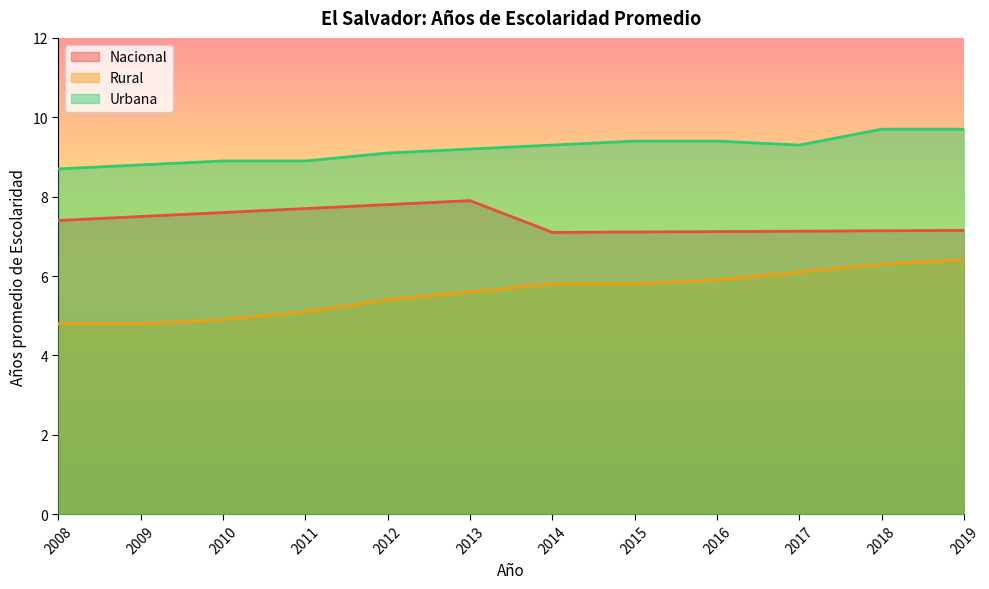

What is the spread (max minus min) of values at 2010?

4.0